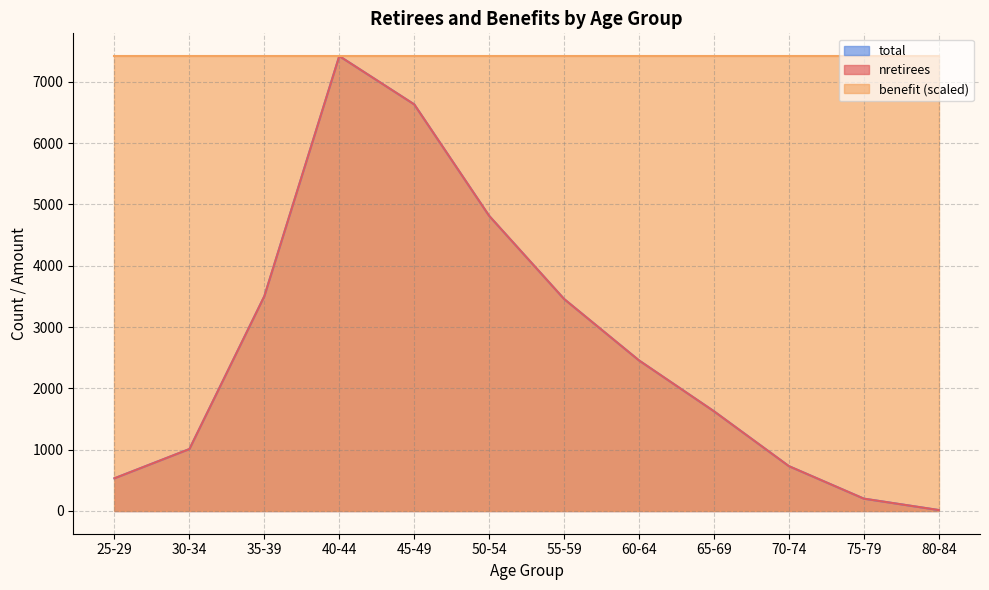

What is the difference between the highest and lowest values at 35-39?

3916.0